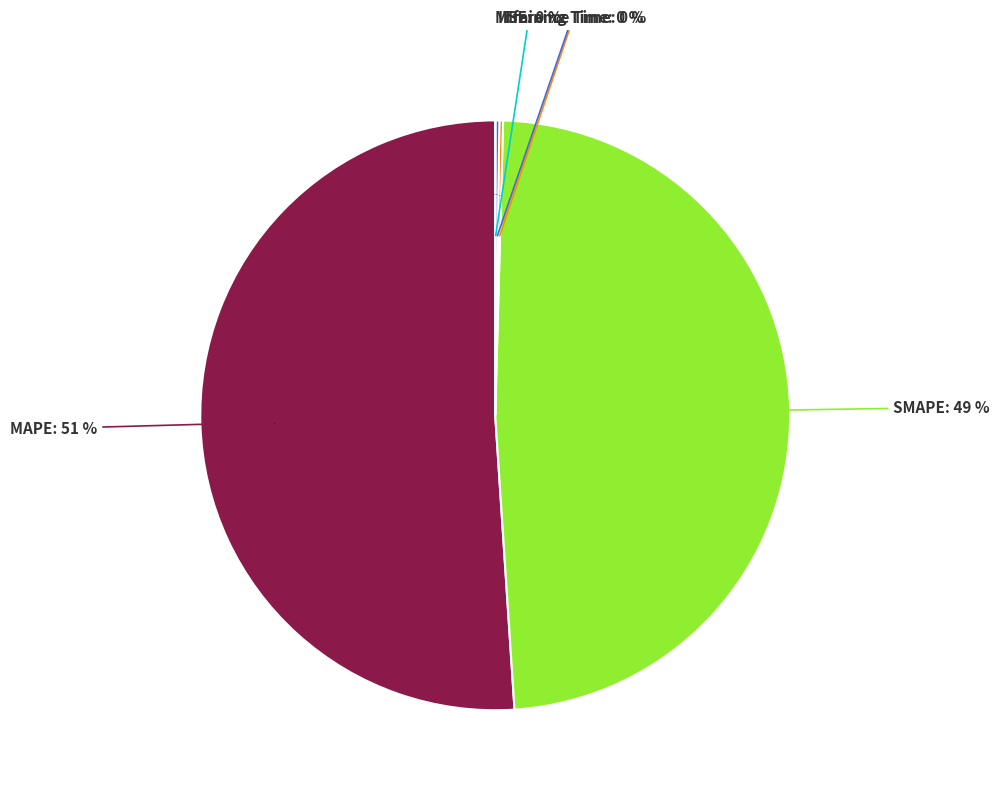

Do MAPE and MSE together represent more than half of the pie?

Yes